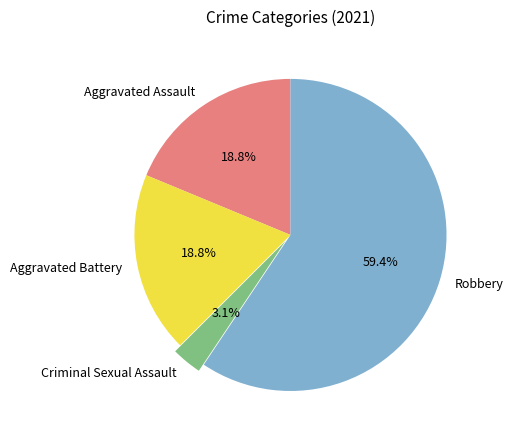

Approximately how many times larger is the value at Aggravated Assault compared to Robbery?

0.3